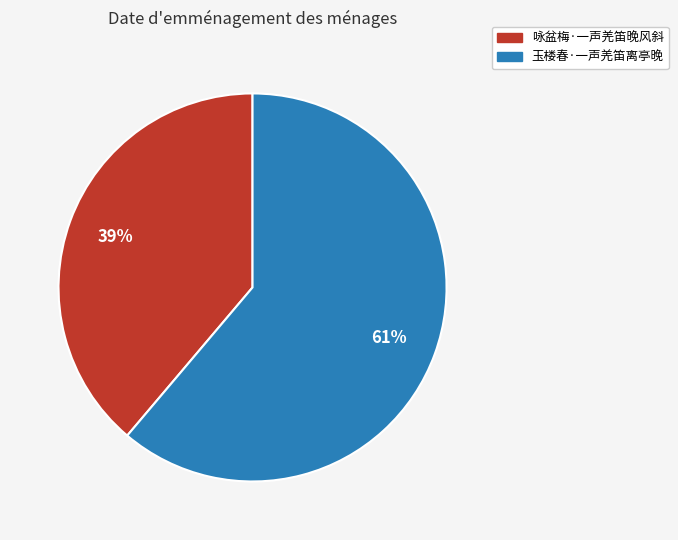

To the nearest percent, what portion does 玉楼春·一声羌笛离亭晚 represent?

61%